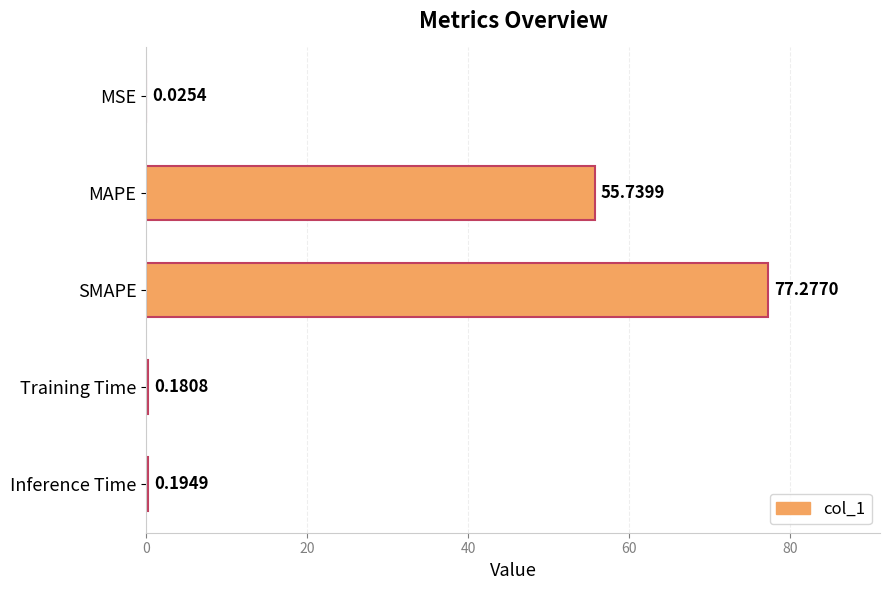

Are the bars horizontal?

Yes